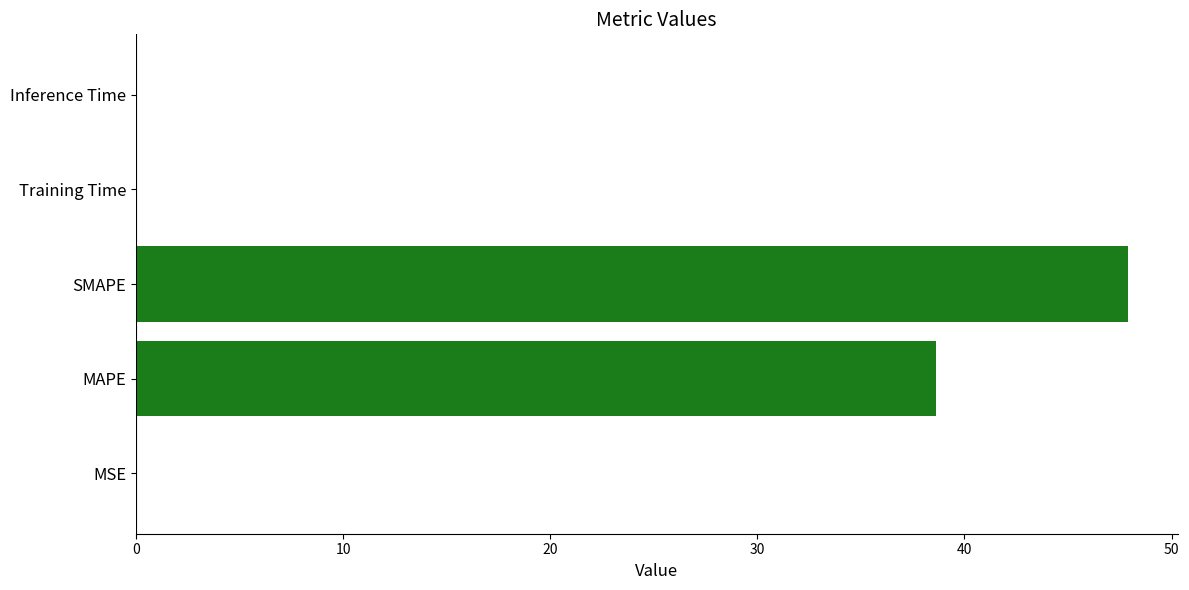

The chart shows a value of 47.9 at SMAPE. True or false?

True